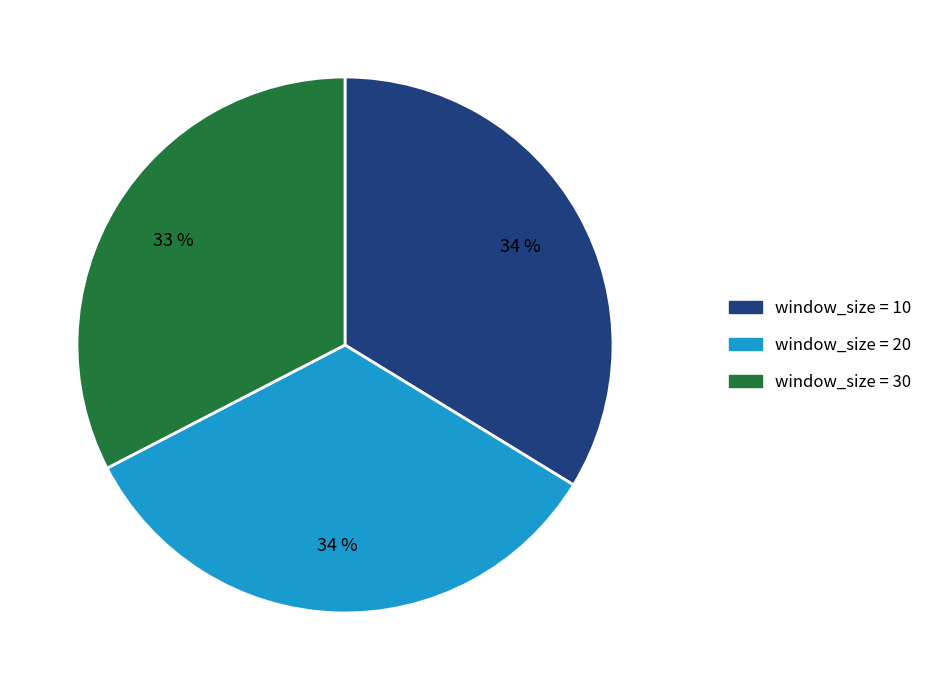

The window_size = 20 slice represents 47% of the pie. True or false?

False